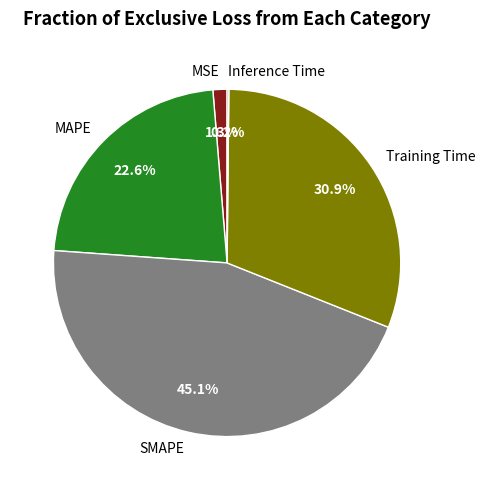

What percentage is NOT represented by SMAPE?

54.9%